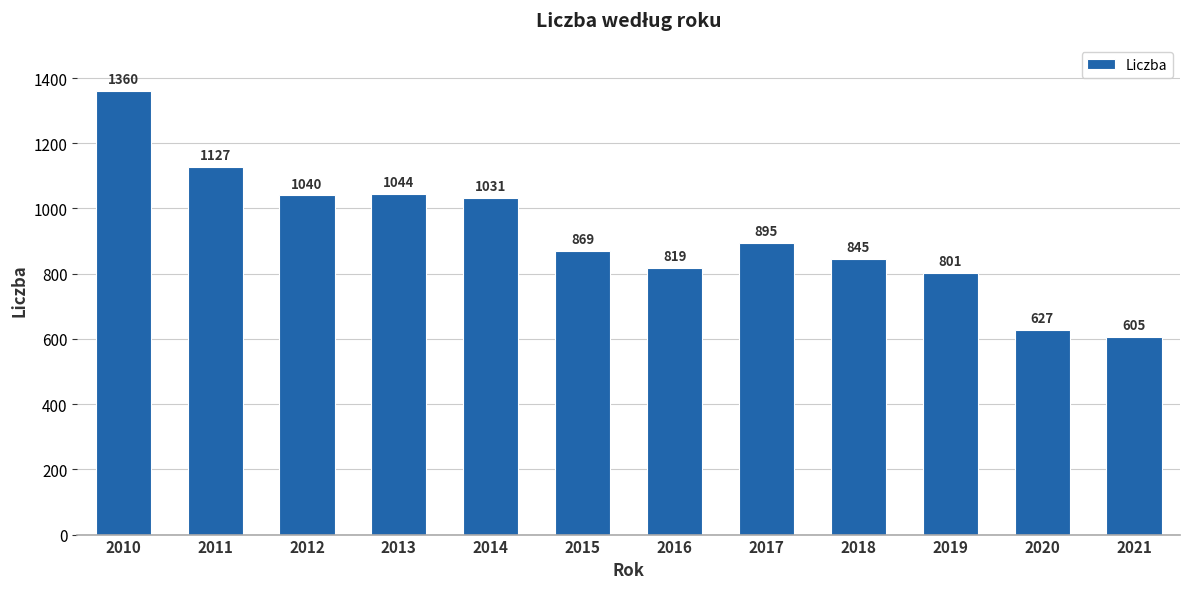

The value at 2018 is 845. True or false?

True